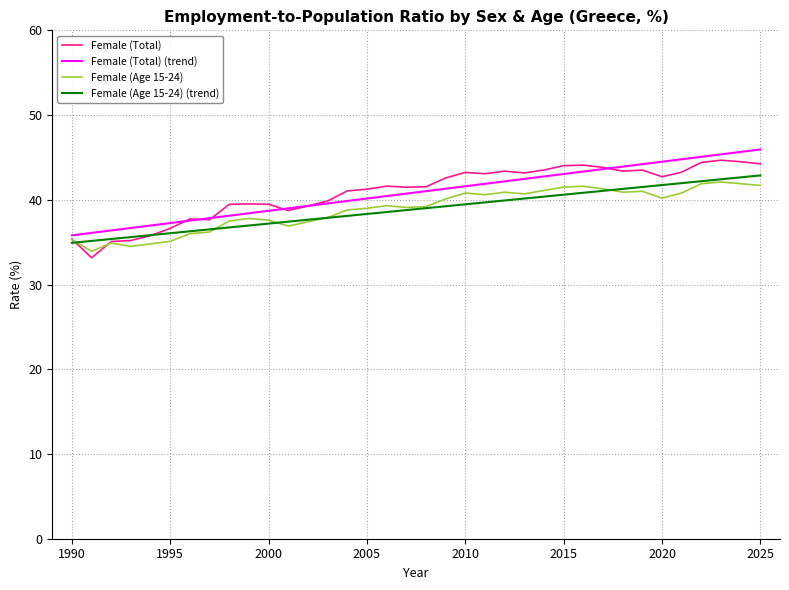

Is this an area chart (filled region under the line)?

No